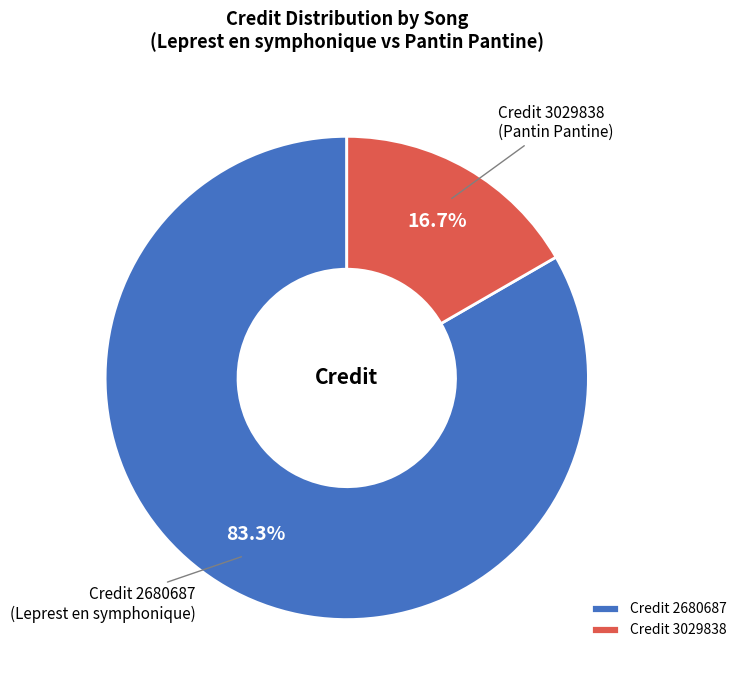

Approximately how many times larger is the value at Credit 2680687 compared to Credit 3029838?

5.0